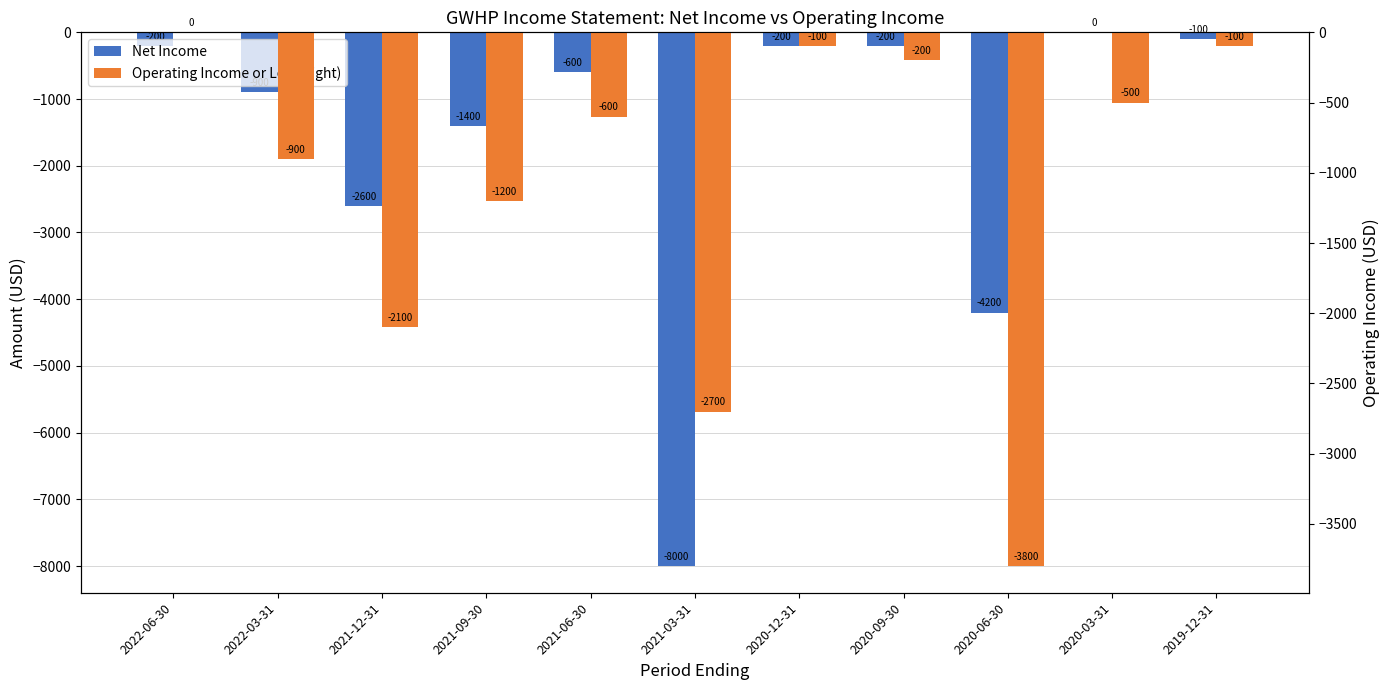

What is the total value across all series at 2020-12-31?

-300